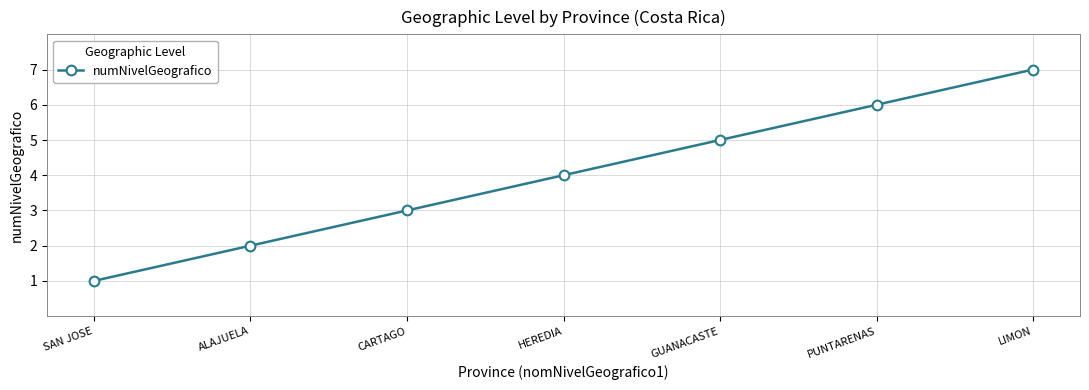

Does the chart display data point markers on the line(s)?

Yes